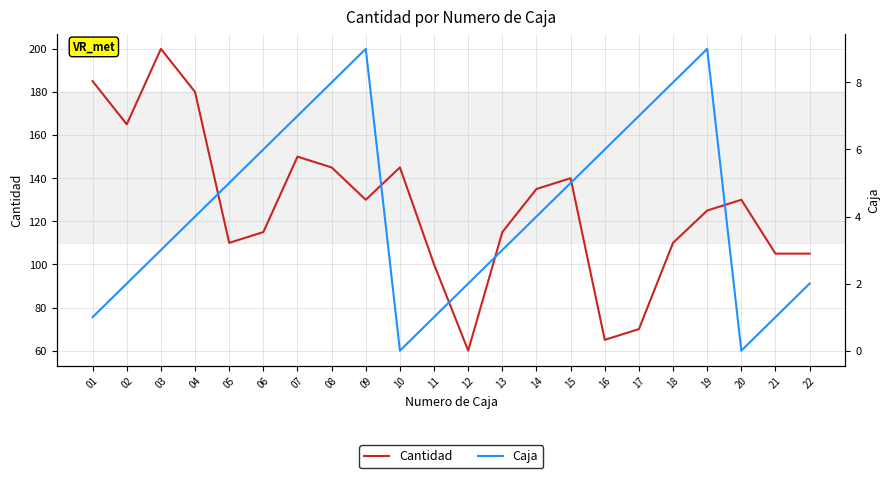

The value of Caja at 18 is 3. True or false?

False